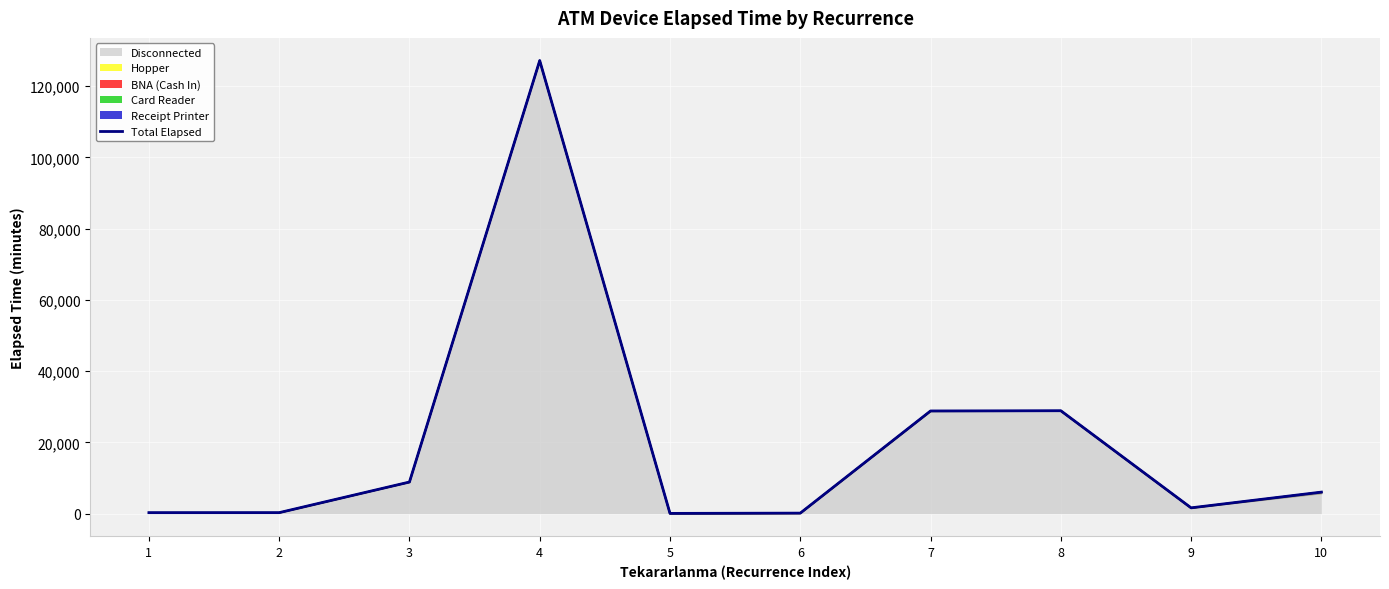

List the labels in order of value, largest first.

4, 8, 7, 3, 10, 9, 2, 1, 6, 5